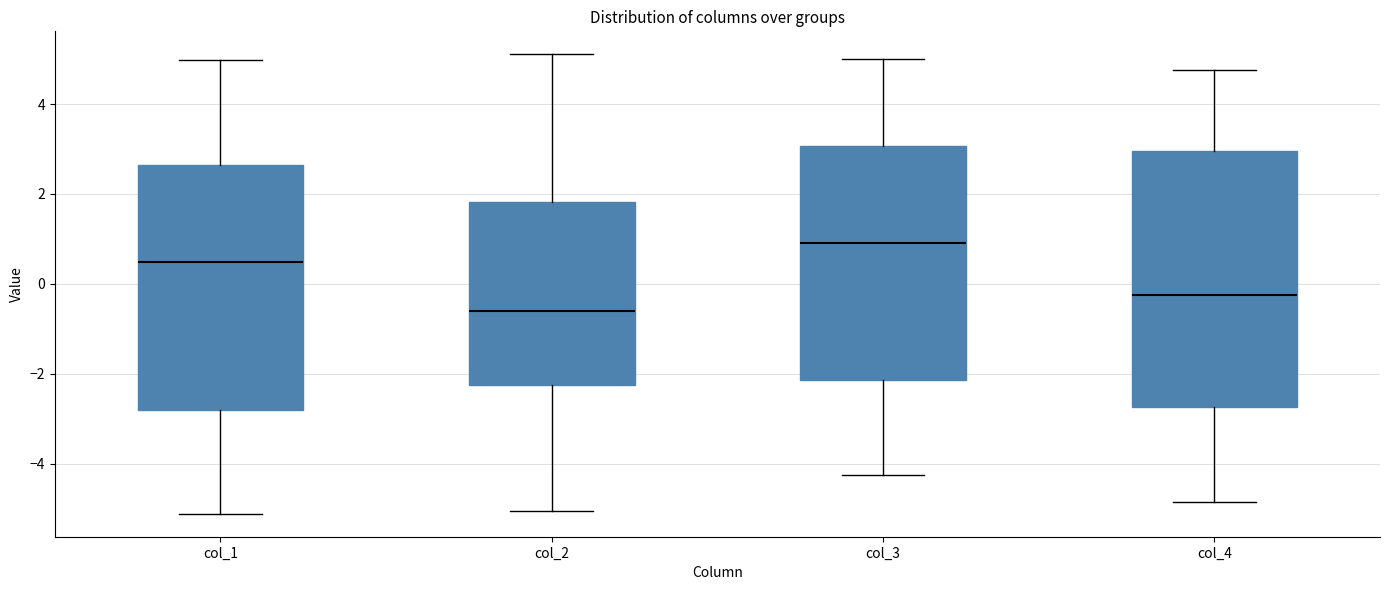

Reading left to right, transcribe this box plot: for each box, give where its median line is, the range the box spans, and where its two whiskers end, as read against the y-axis. The values are not printed on the chart, so give them approximately, as read against the axis.

col_1: median 0.4, box -2.8 to 2.6, whiskers -5.2 to 5.0
col_2: median -0.6, box -2.2 to 1.8, whiskers -5.0 to 5.2
col_3: median 1.0, box -2.2 to 3.0, whiskers -4.2 to 5.0
col_4: median -0.2, box -2.8 to 3.0, whiskers -4.8 to 4.8